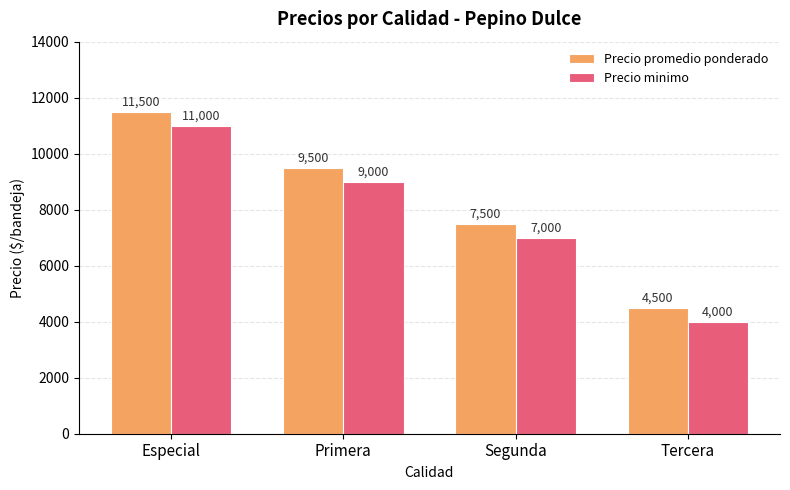

At how many categories does at least one series exceed 11209?

1